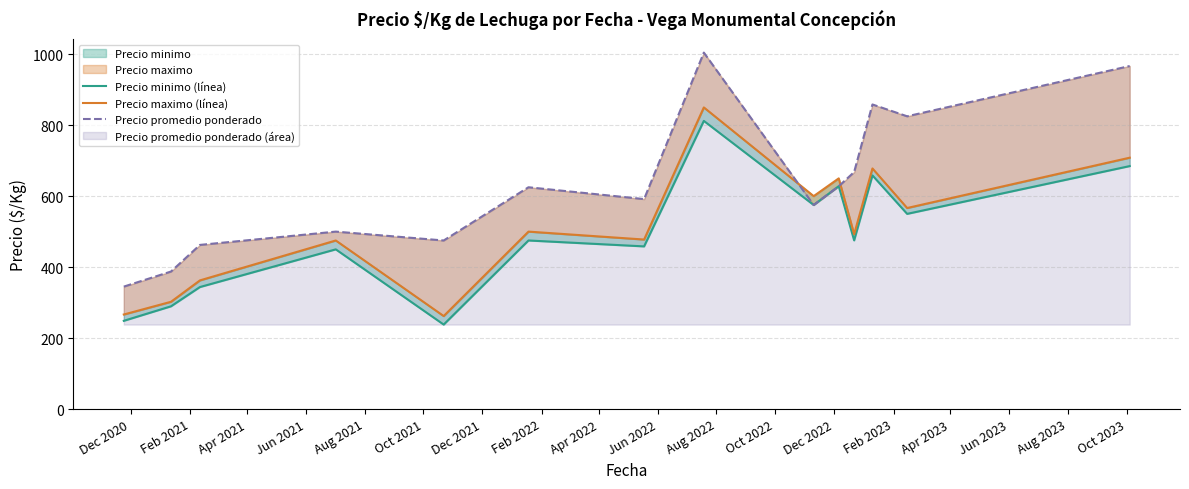

Reading right to left, extract all data points from this chart.

Precio minimo (línea): 684.7	550.0	658.3	475.3	628.0	575.0	812.0	458.3	475.0	238.0	450.0	343.8	289.5	248.6
Precio maximo (línea): 708.3	566.5	678.0	492.6	650.0	600.0	850.0	477.7	500.0	262.0	475.0	362.5	302.2	266.4
Precio promedio ponderado: 966.7	825.0	858.3	667.9	627.8	575.0	1004.5	591.7	625.0	475.0	500.0	462.5	387.5	345.0